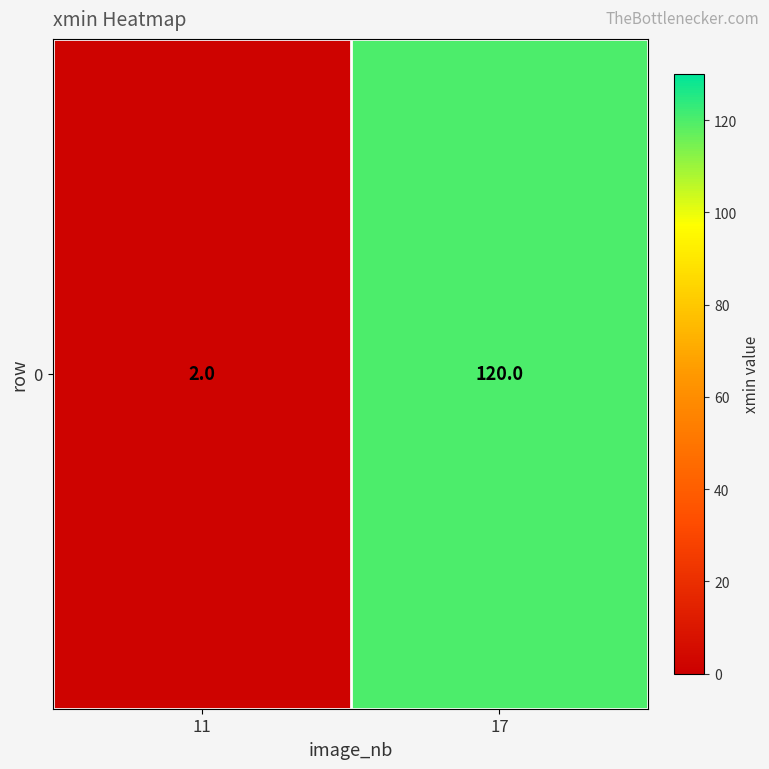

What is the sum of the values at 11 and 17?

122